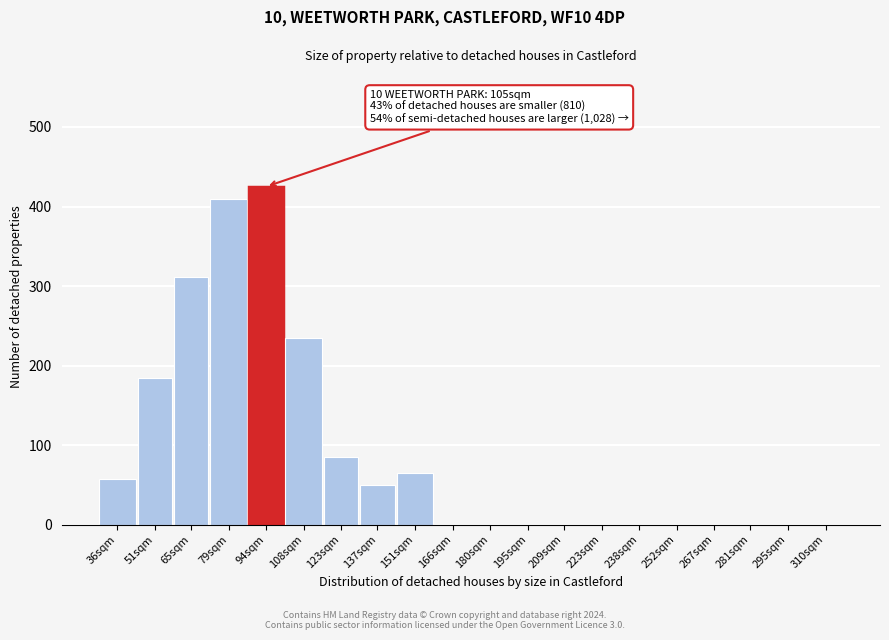

Reading left to right, list all the values displayed in this chart.

36sqm=57	51sqm=185	65sqm=312	79sqm=410	94sqm=425	108sqm=235	123sqm=85	137sqm=50	151sqm=65	166sqm=0	180sqm=0	195sqm=0	209sqm=0	223sqm=0	238sqm=0	252sqm=0	267sqm=0	281sqm=0	295sqm=0	310sqm=0